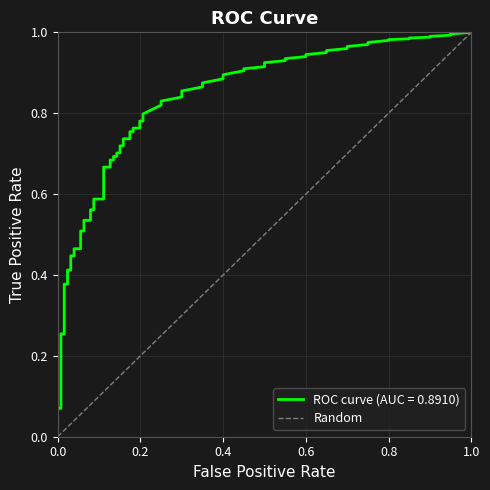

The value at 0.0 is 0. True or false?

False